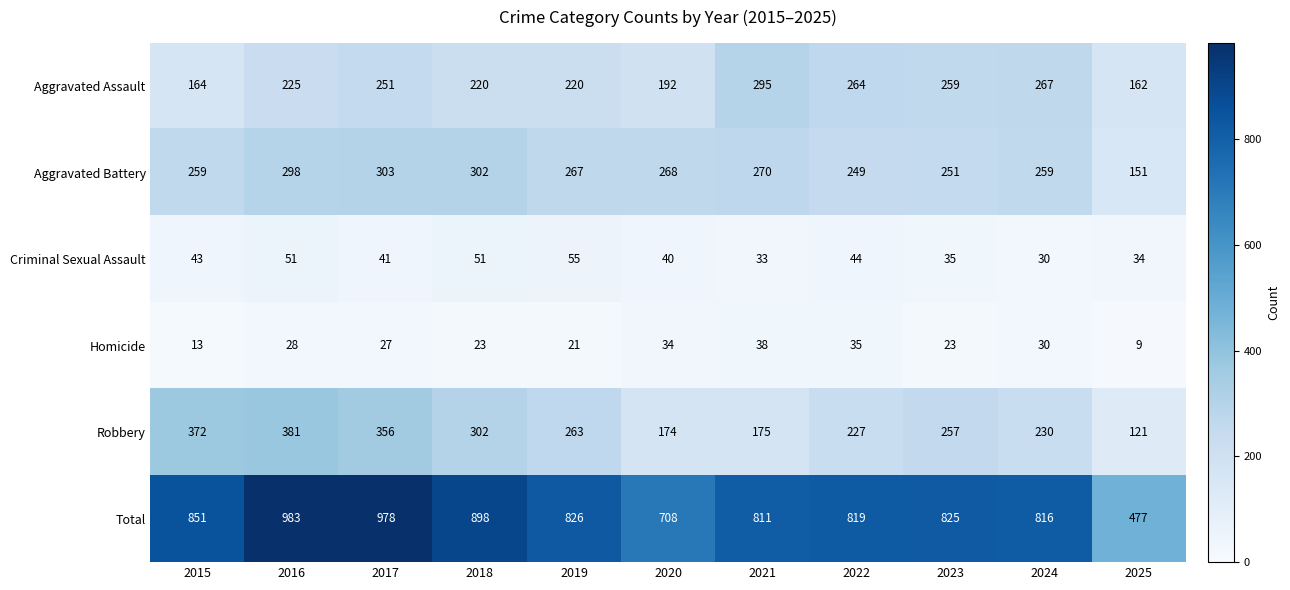

Rank the series by their maximum value, from lowest to highest.

Homicide, Criminal Sexual Assault, Aggravated Assault, Aggravated Battery, Robbery, Total